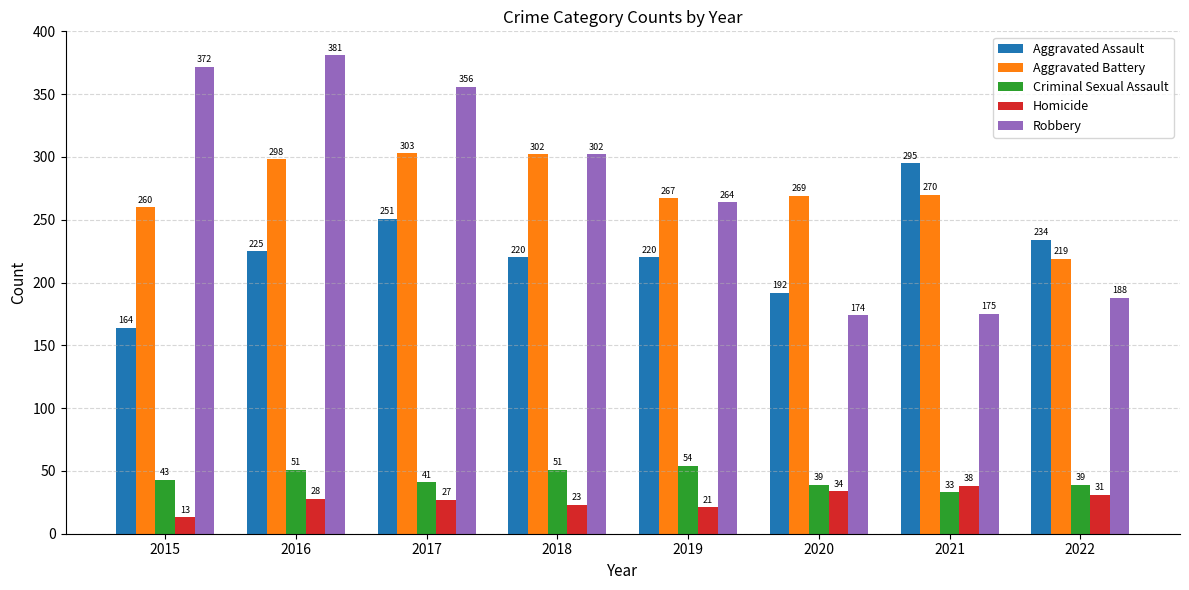

Reading left to right, list all the values displayed in this chart.

Aggravated Assault: 164	225	251	220	220	192	295	234
Aggravated Battery: 260	298	303	302	267	269	270	219
Criminal Sexual Assault: 43	51	41	51	54	39	33	39
Homicide: 13	28	27	23	21	34	38	31
Robbery: 372	381	356	302	264	174	175	188